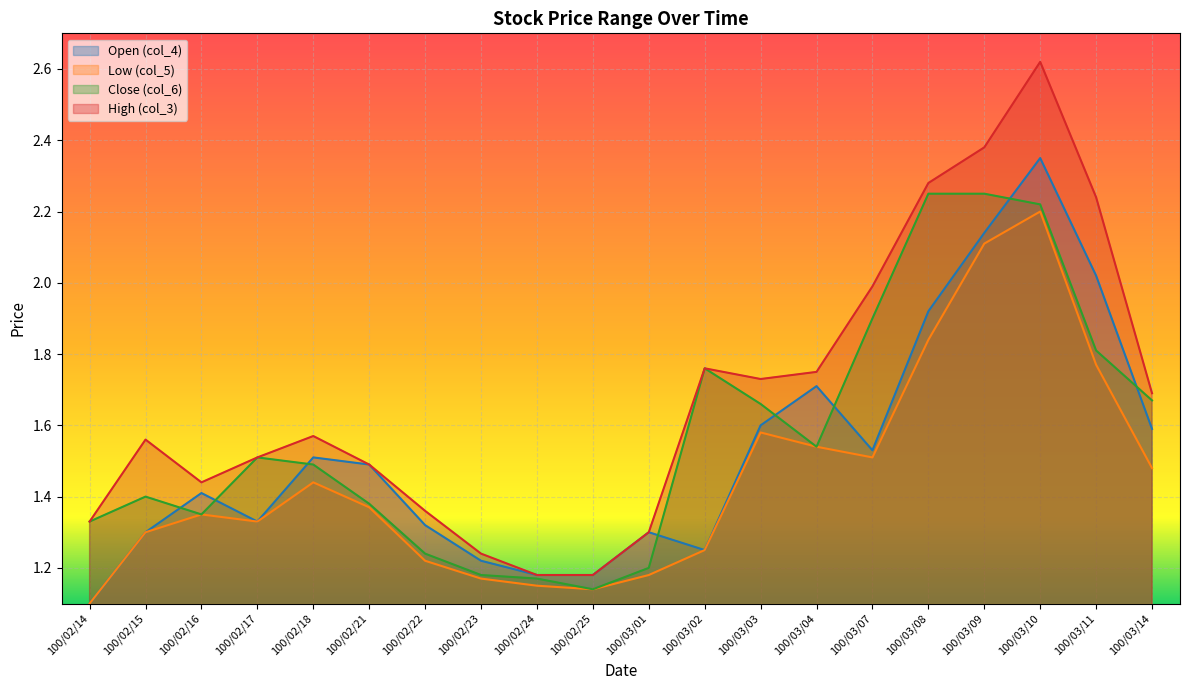

True or false: col_4 and col_3 cross at least once.

False